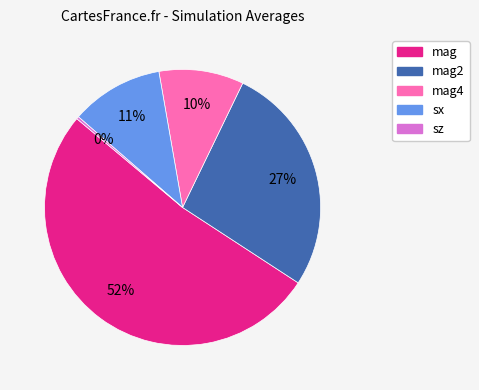

Is there any slice that represents more than half of the pie?

Yes